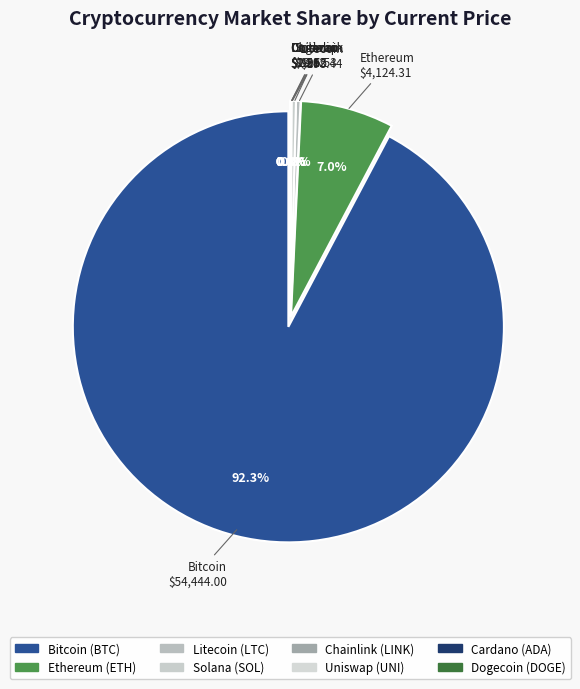

Is there a majority slice in this chart?

Yes